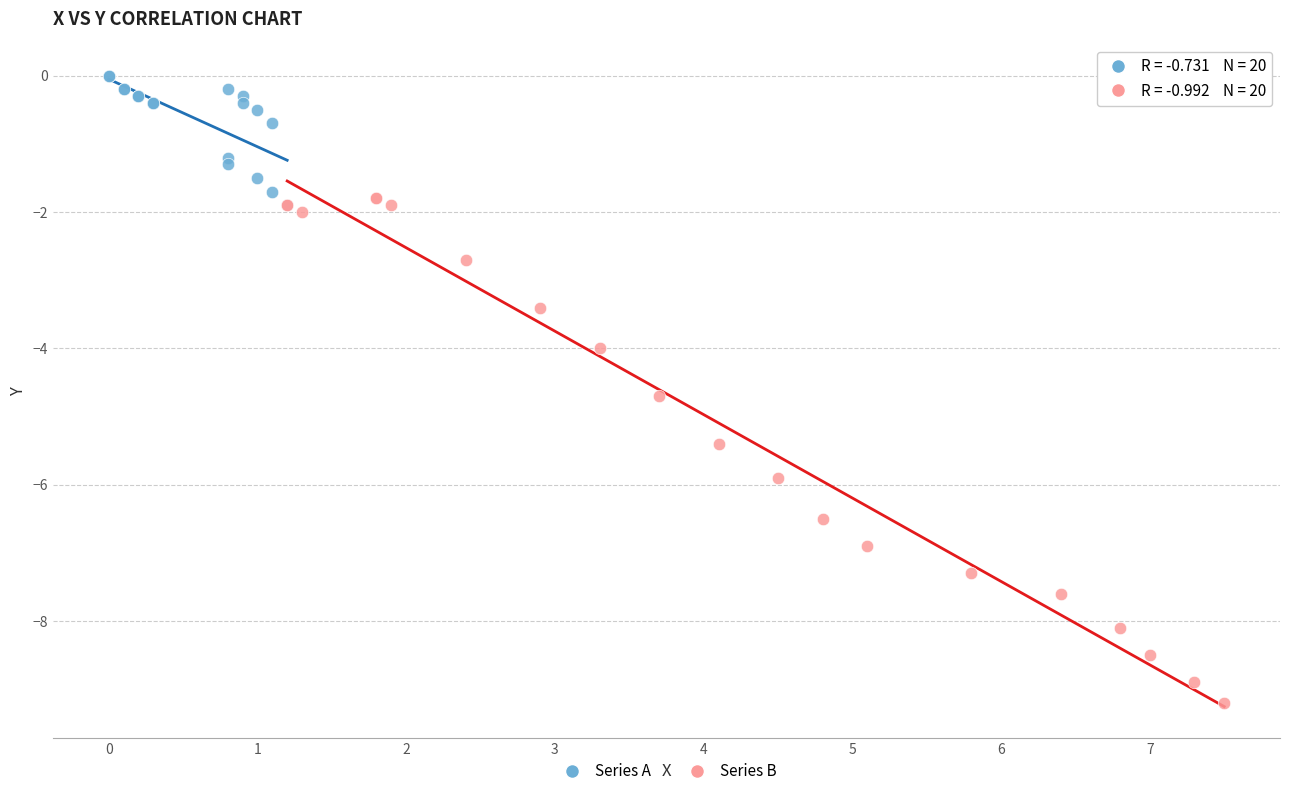

Which series reaches the maximum Y coordinate?

Series A